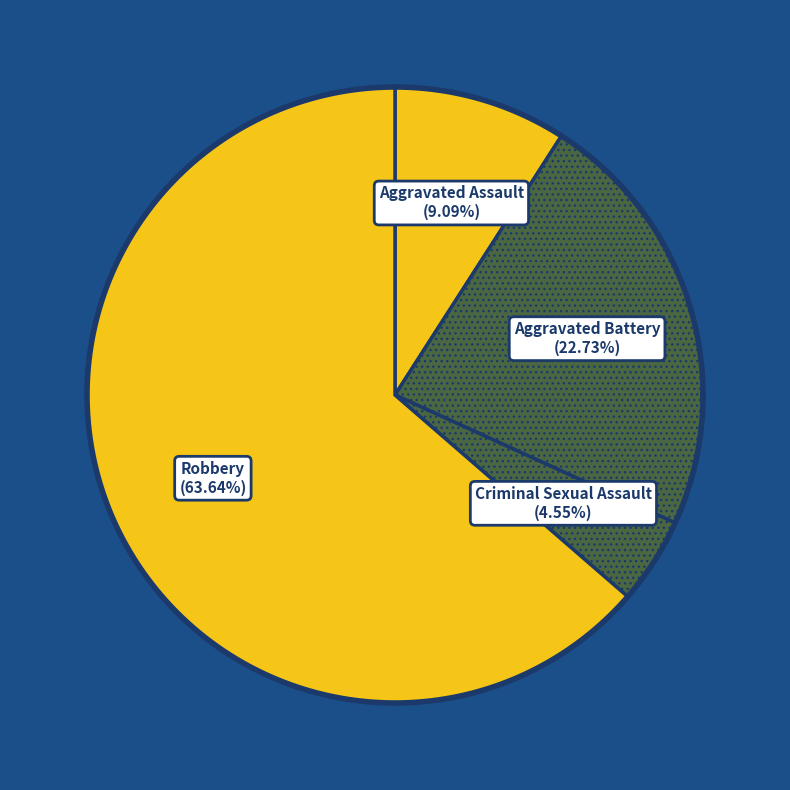

How many slices are in this pie chart?

4